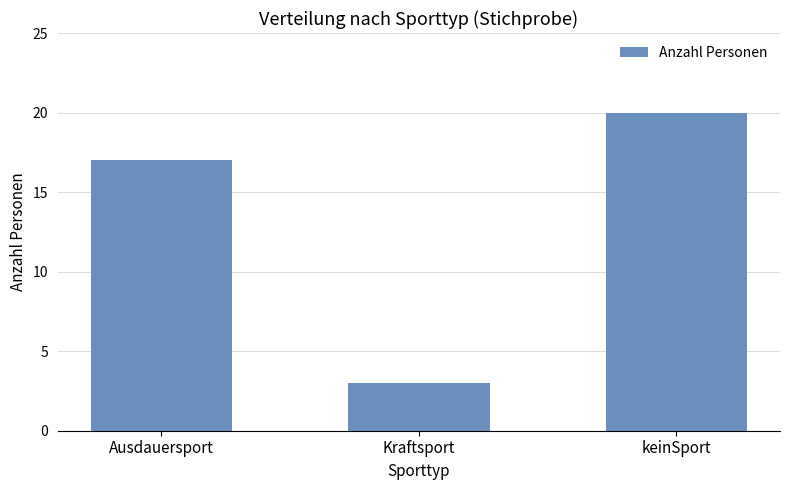

What is the value of the 2nd bar from the left?

3